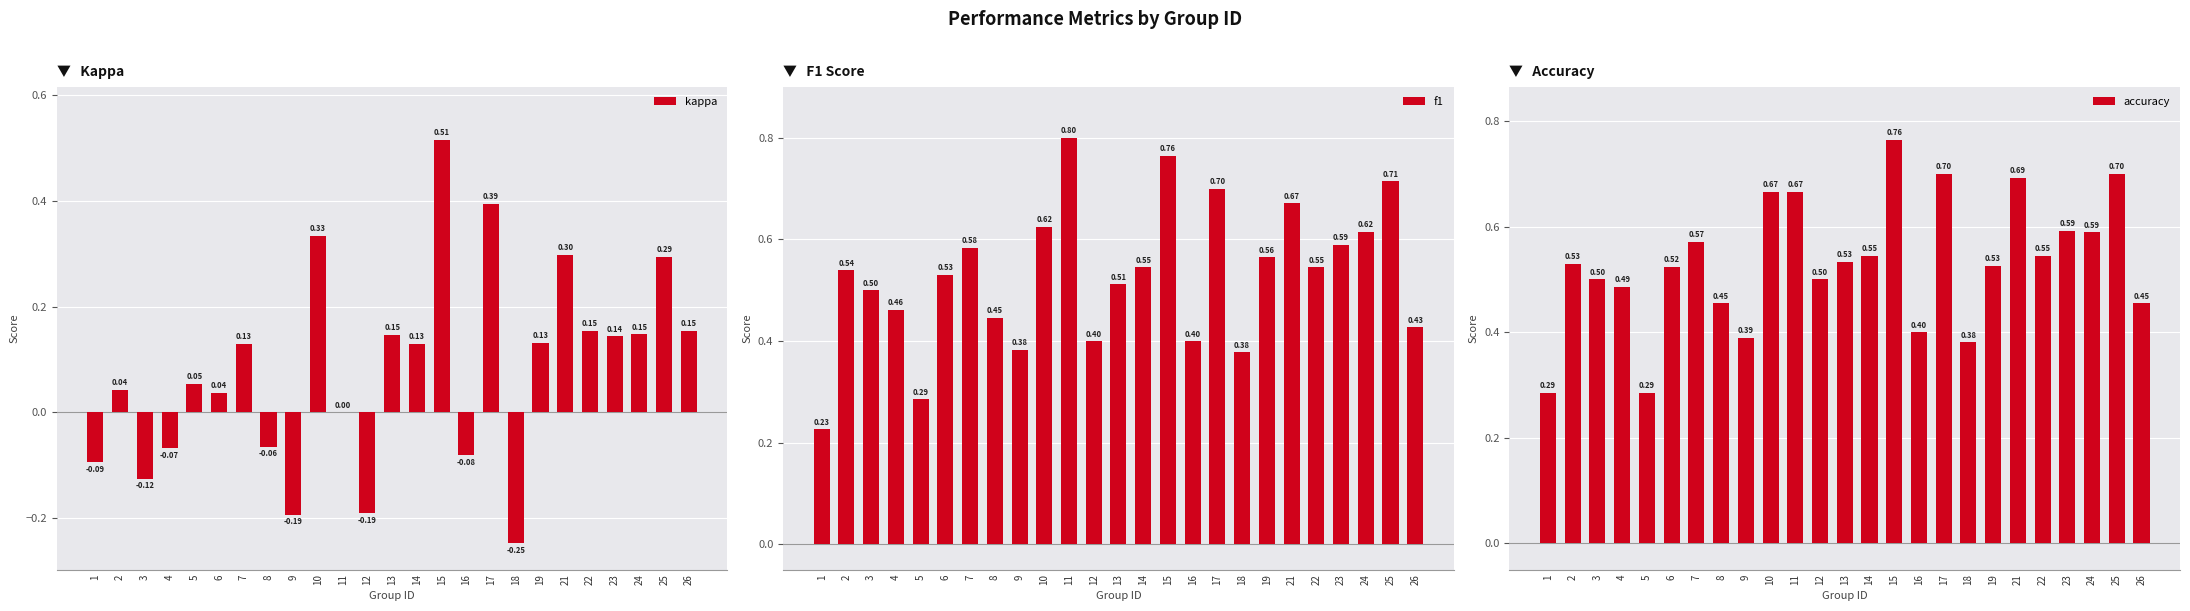

At which category is the sum across all series the highest?

15